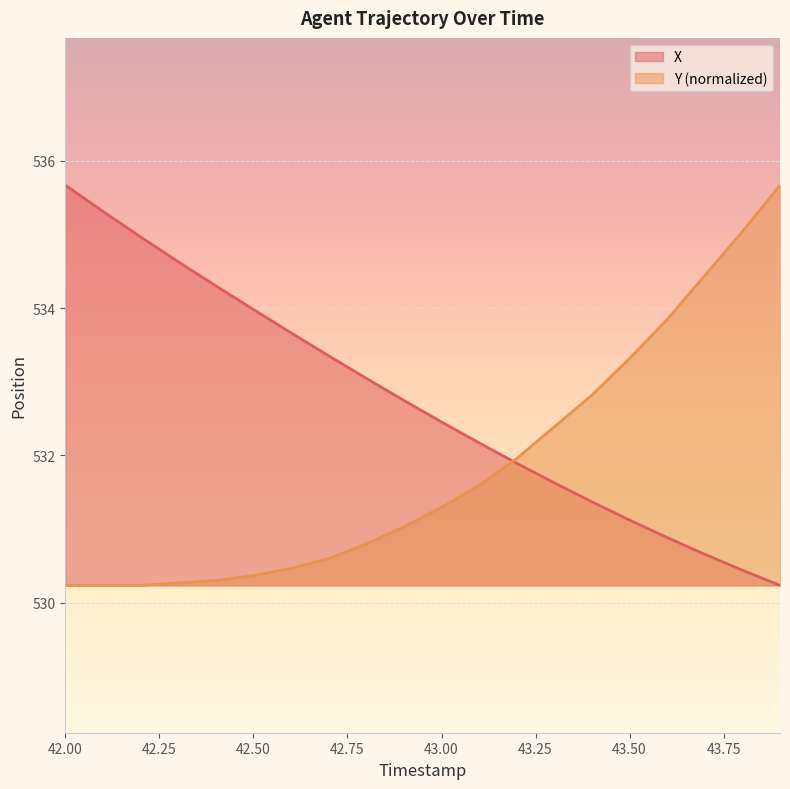

How many times do X and Y cross each other?

1